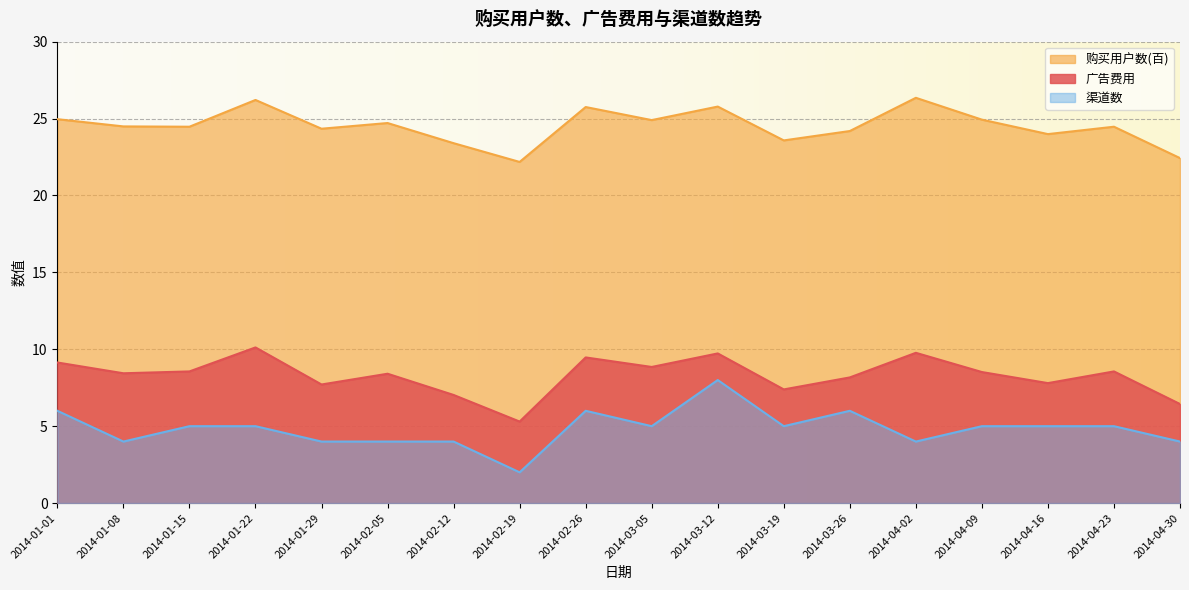

Which series has the largest total across all categories?

购买用户数(百)